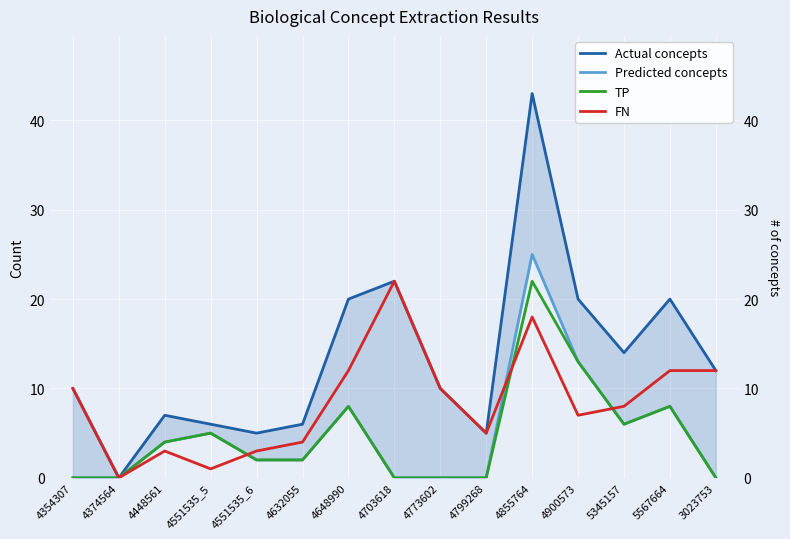

At how many categories does at least one series exceed 26?

1